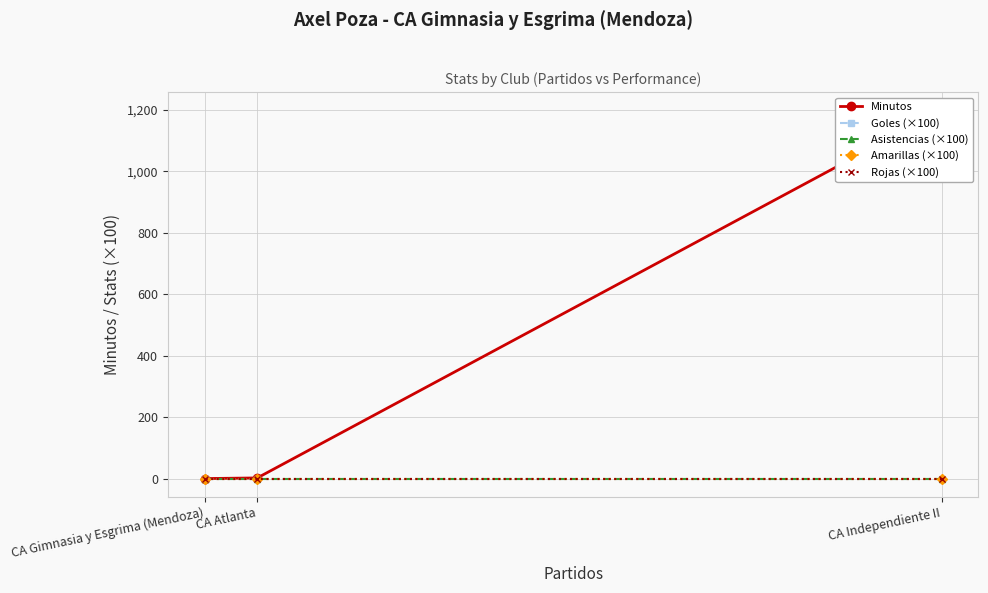

At which category is the sum across all series the highest?

CA Independiente II